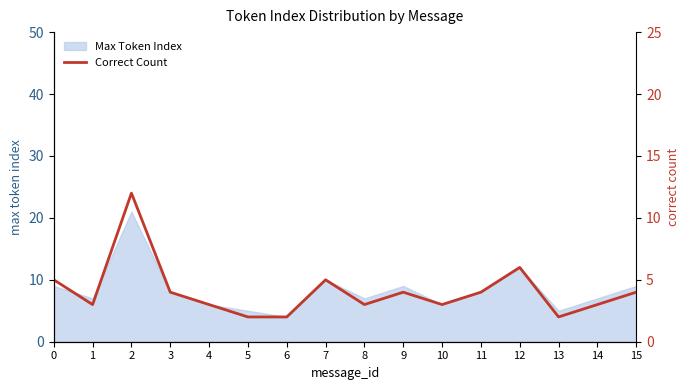

Approximately how many times larger is the value at 14 compared to 1?

1.0